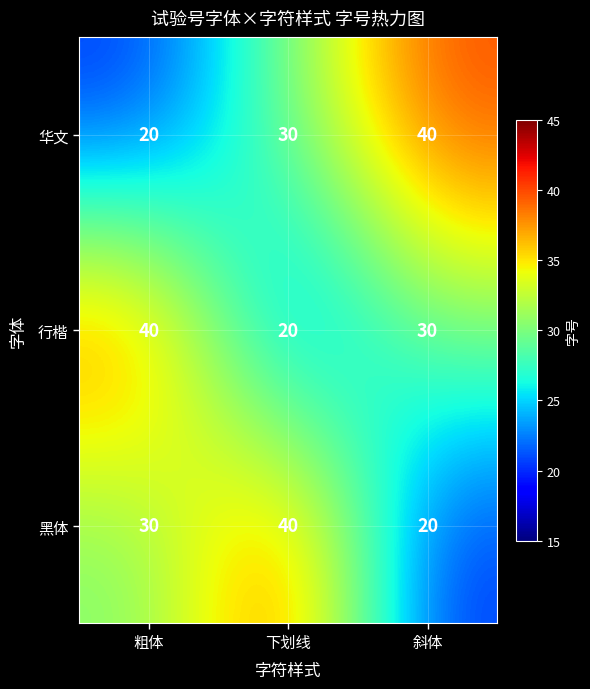

How many data points does each series have?

3